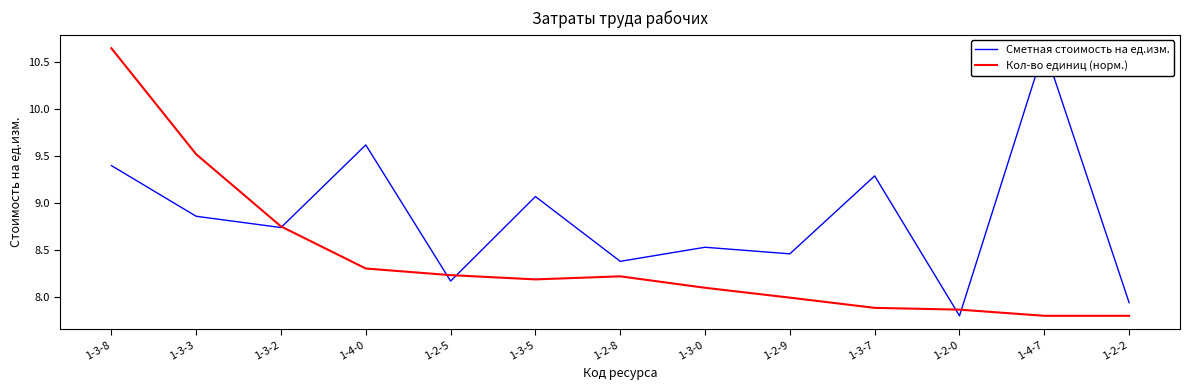

Reading left to right, transcribe all the data shown in this chart.

Сметная стоимость на ед.изм.: 9.4	8.9	8.7	9.6	8.2	9.1	8.4	8.5	8.5	9.3	7.8	10.7	7.9
Кол-во единиц (норм.): 10.7	9.5	8.8	8.3	8.2	8.2	8.2	8.1	8.0	7.9	7.9	7.8	7.8